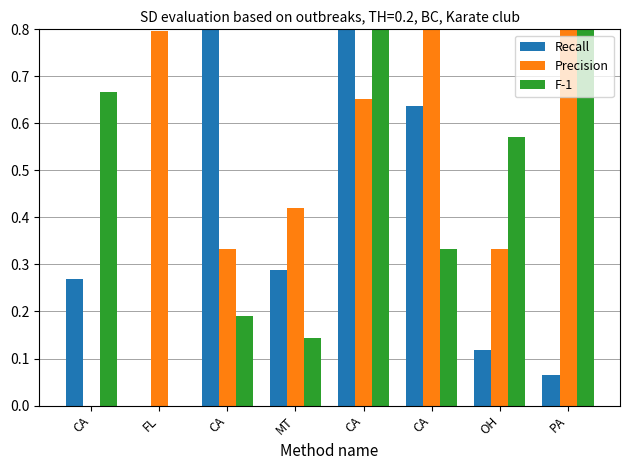

Reading left to right, extract all data points from this chart.

Recall: 0.3	0.0	0.9	0.3	1.0	0.6	0.1	0.1
Precision: 0.0	0.8	0.3	0.4	0.7	0.9	0.3	1.0
F-1: 0.7	0.0	0.2	0.1	1.0	0.3	0.6	1.0